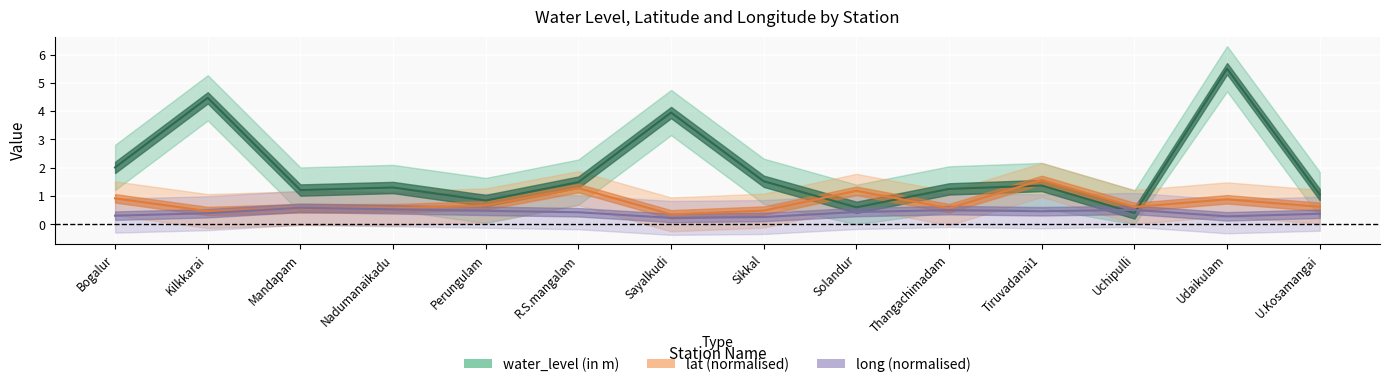

At how many categories does at least one series exceed 2?

4